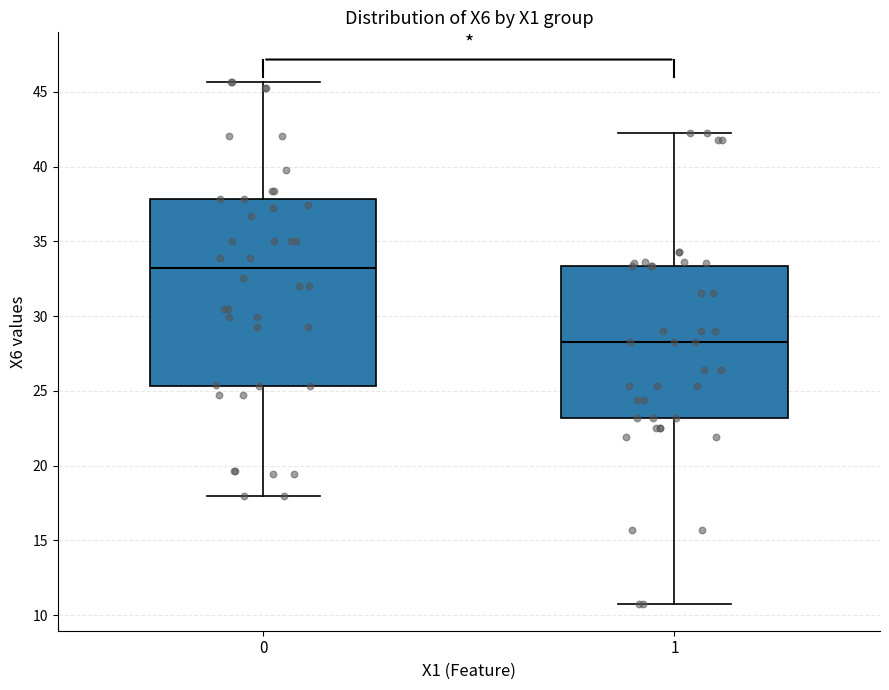

Reading left to right, transcribe this box plot: for each box, give where its median line is, the range the box spans, and where its two whiskers end, as read against the y-axis. The values are not printed on the chart, so give them approximately, as read against the axis.

0: median 33.0, box 25.5 to 38.0, whiskers 18.0 to 45.5
1: median 28.5, box 23.0 to 33.5, whiskers 11.0 to 42.0